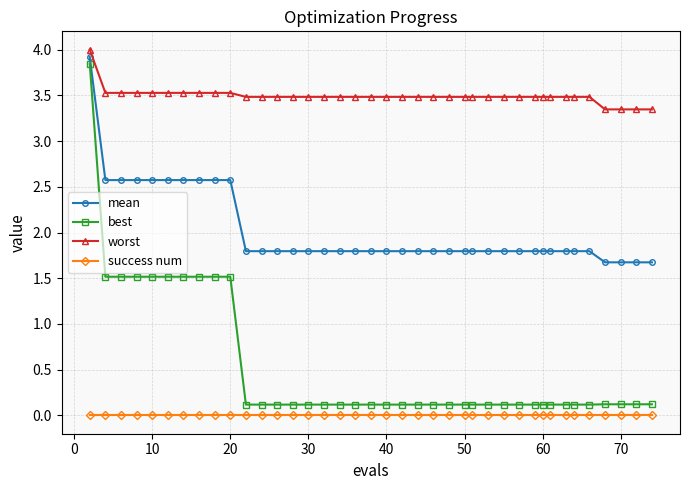

True or false: worst and mean cross at least once.

False